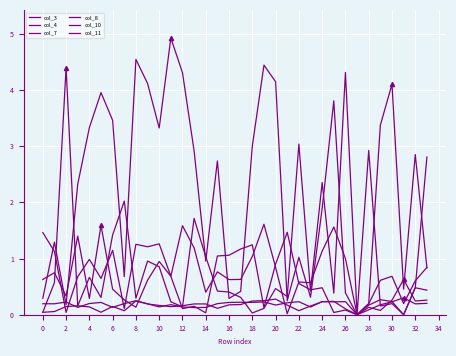

Does the chart have visible grid lines?

Yes